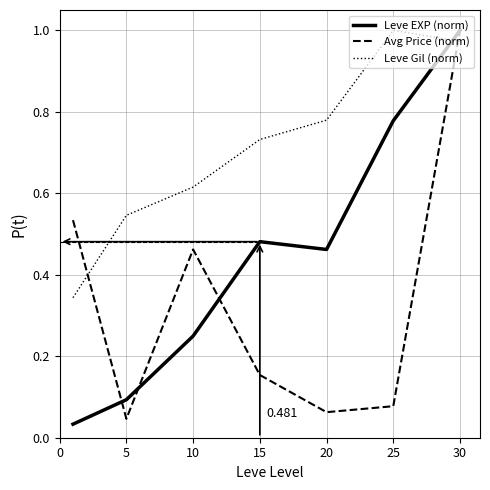

True or false: Leve EXP (norm) and Leve Gil (norm) intersect in this chart.

True